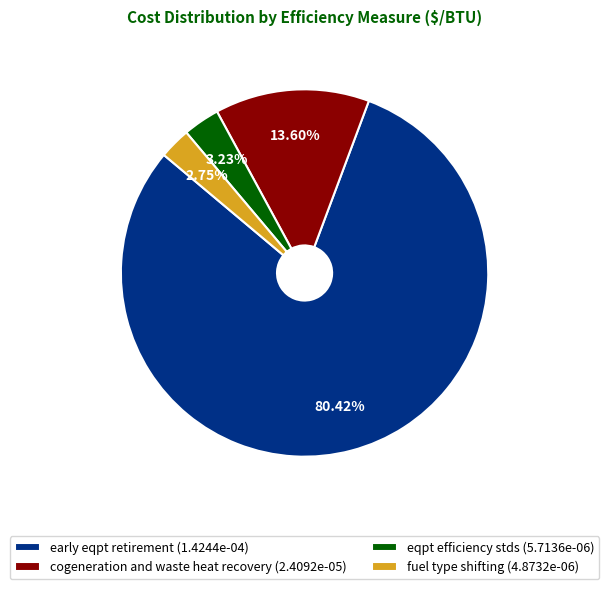

To the nearest percent, what is the combined percentage of cogeneration and waste heat recovery and eqpt efficiency stds?

17%